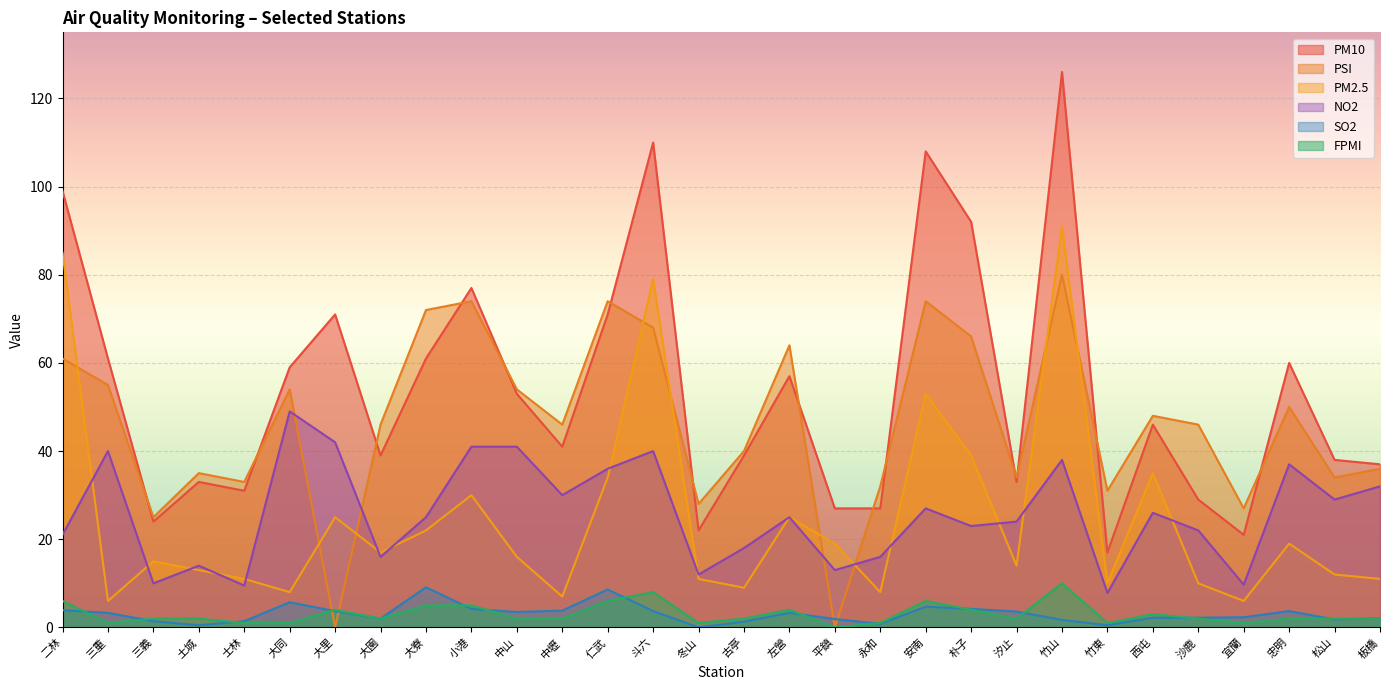

What is the label of the 15th point from the left?

冬山